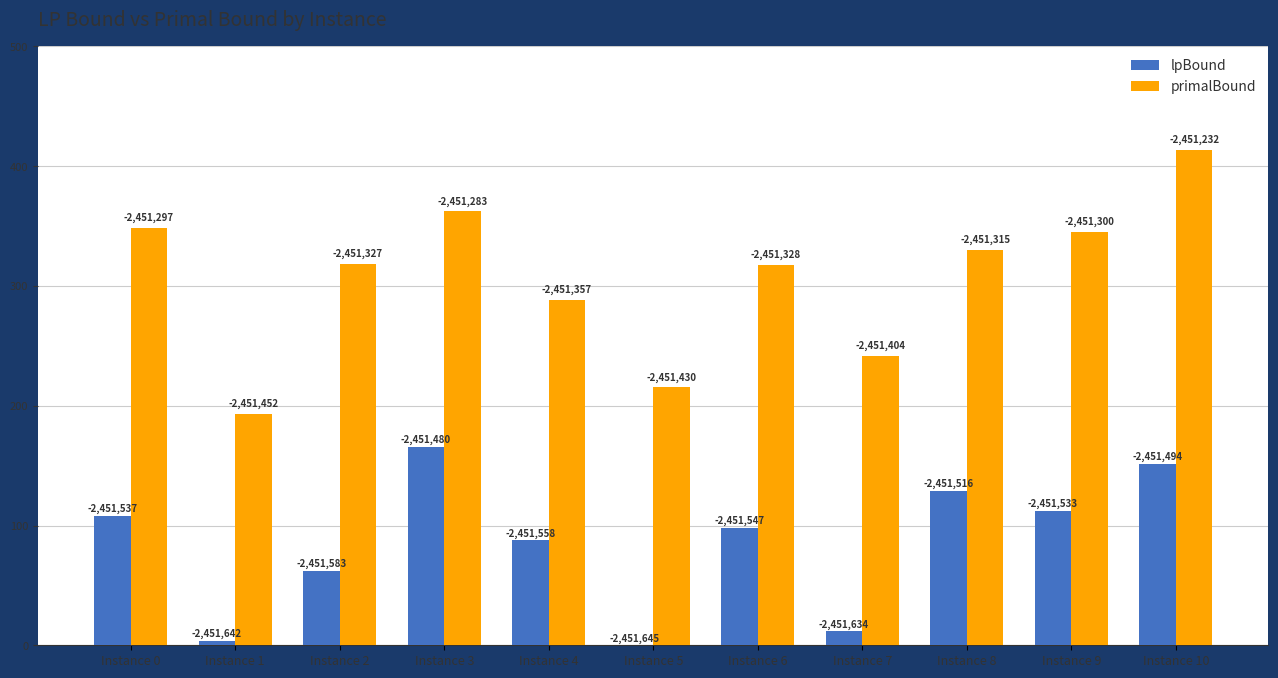

At how many categories does at least one series exceed 255?

8